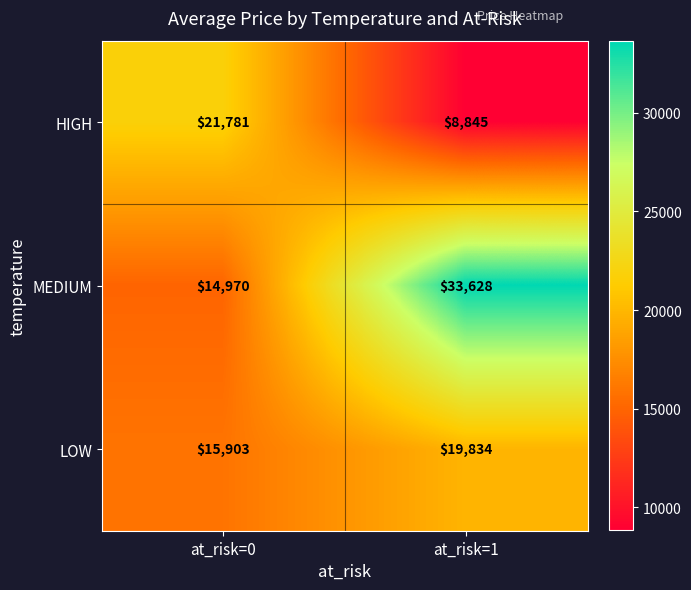

List the series in order of their overall mean, highest first.

MEDIUM, LOW, HIGH